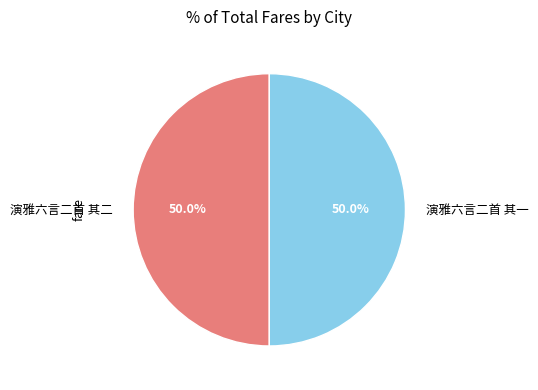

How many segments does this pie chart have?

2